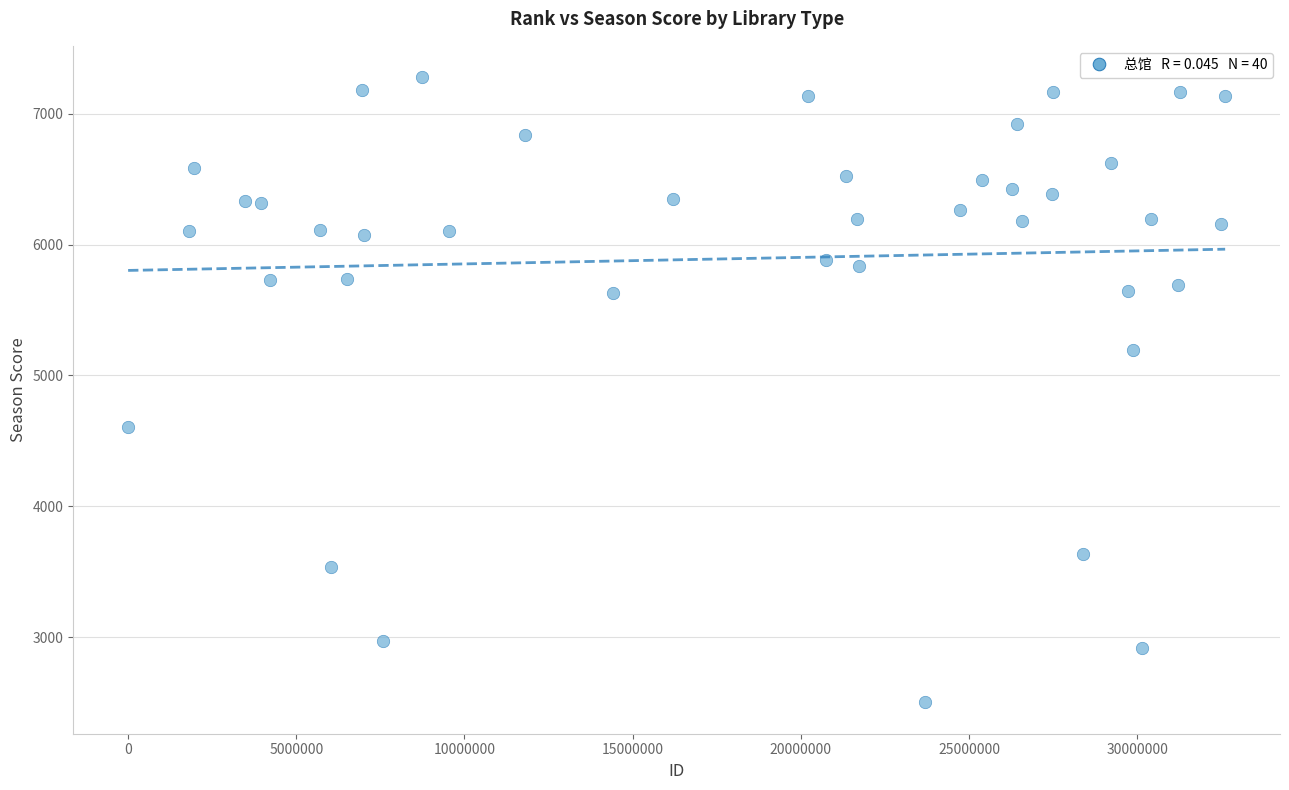

What is the range of X values (max minus min)?

32613455